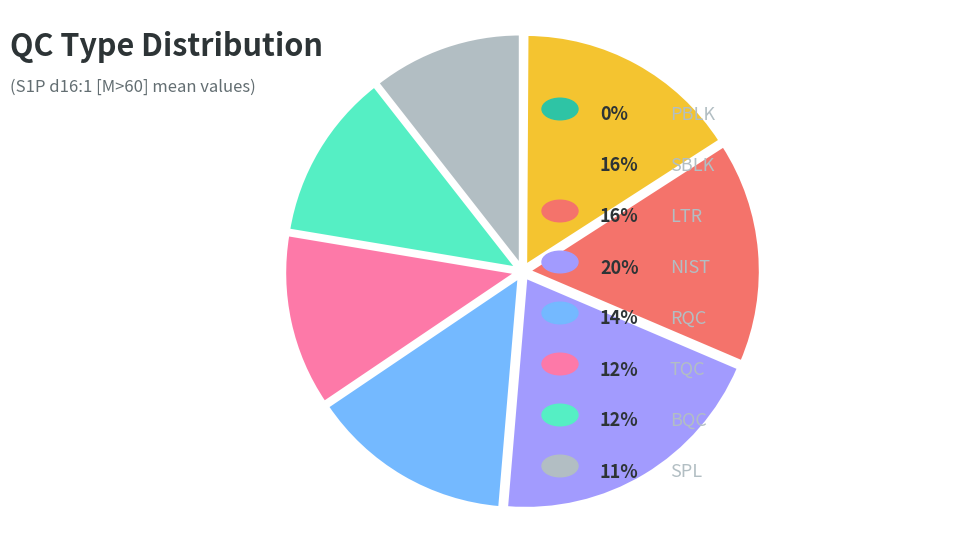

Is there any slice that represents more than half of the pie?

No